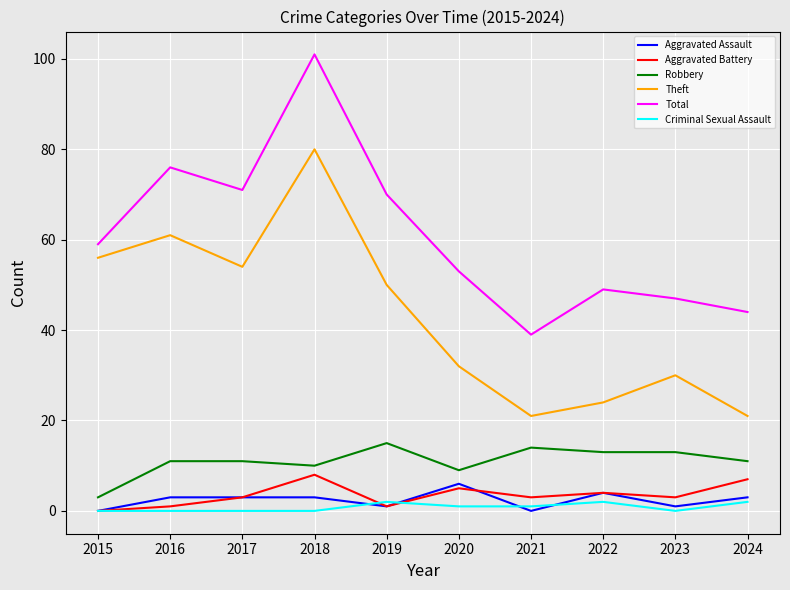

What is the greatest value displayed?

101